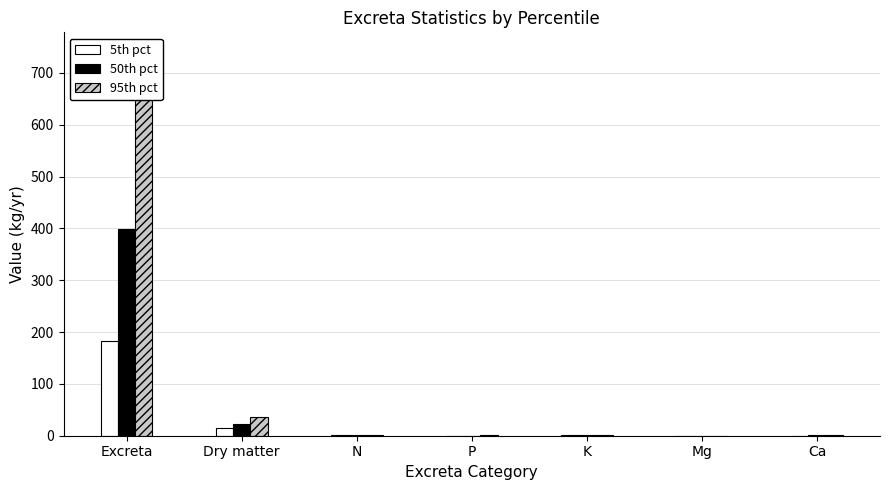

What is the sum of the 95th pct values at Dry matter and Mg?

37.0